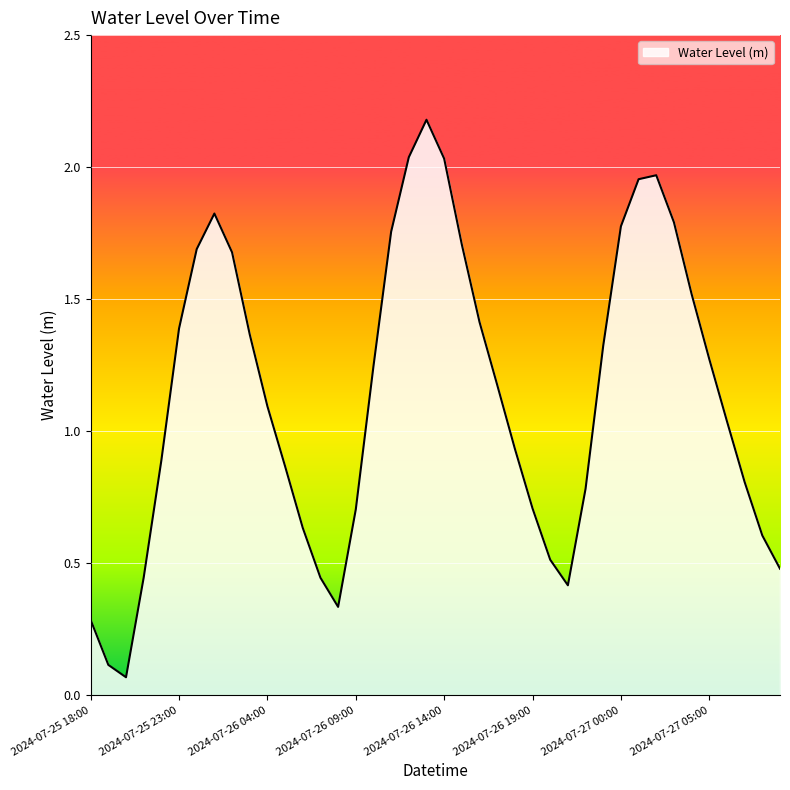

What is the greatest value displayed?

2.2